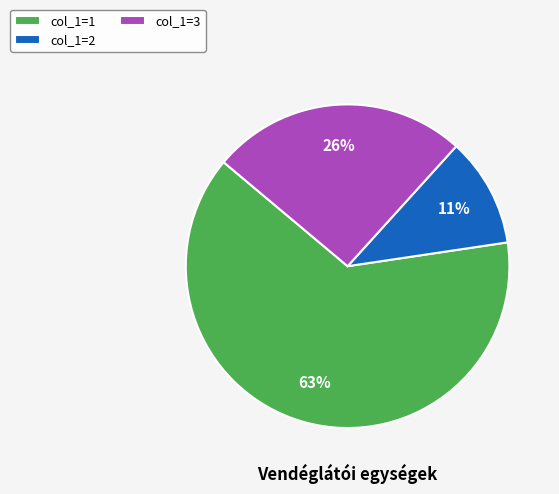

What is the smallest slice in the pie chart?

col_1=2